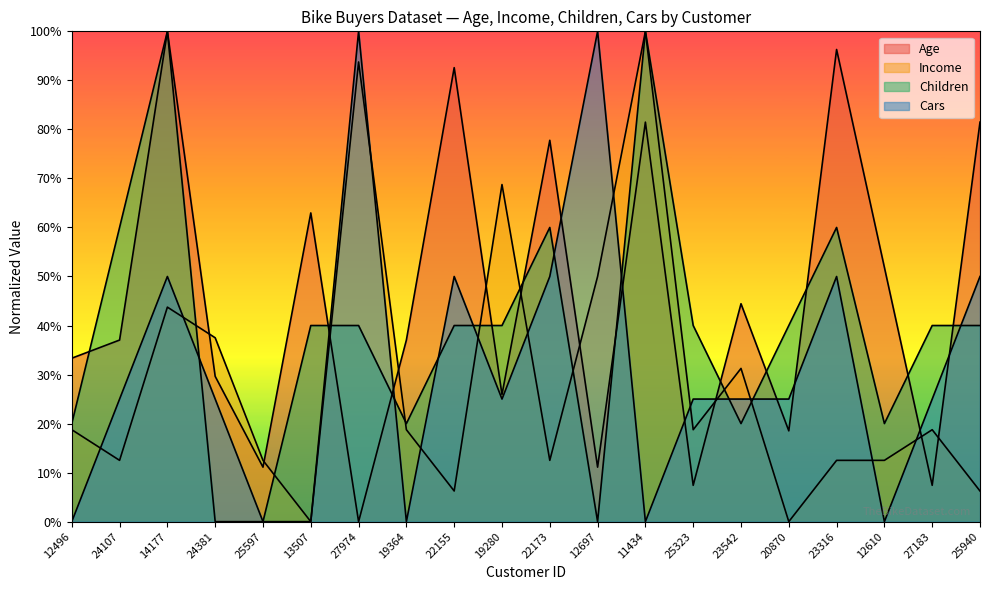

List the labels in order of Children value, largest first.

14177, 11434, 24107, 22173, 23316, 13507, 27974, 22155, 19280, 25323, 20870, 27183, 25940, 12496, 19364, 23542, 12610, 24381, 25597, 12697